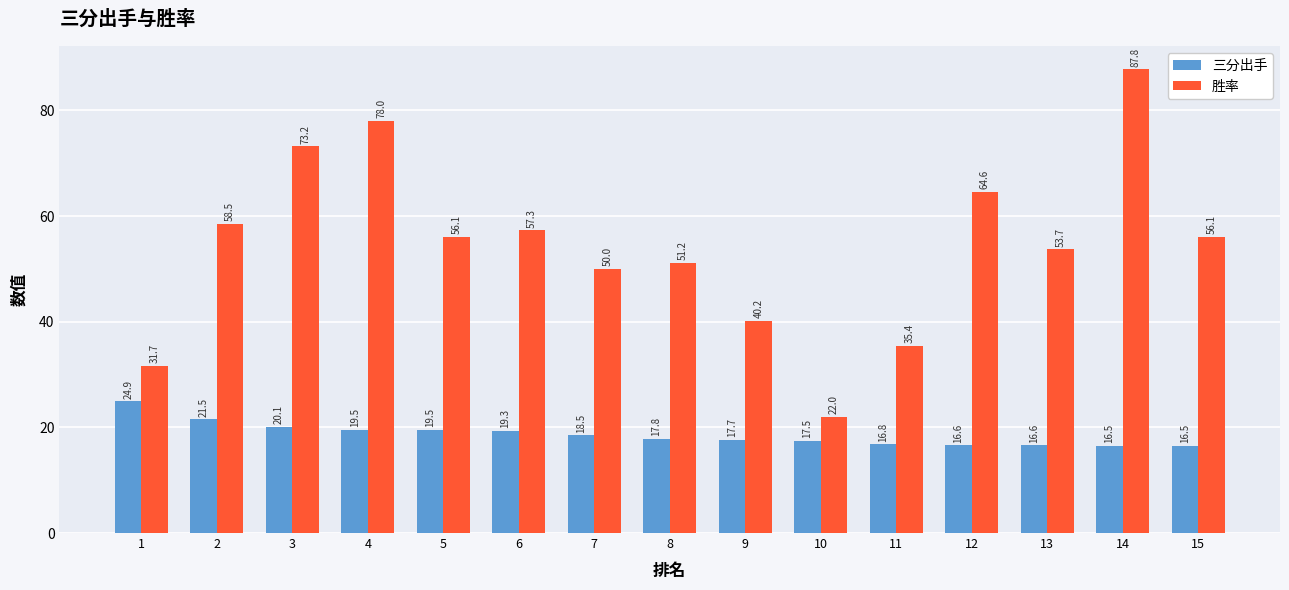

Which series has the widest spread of values?

胜率